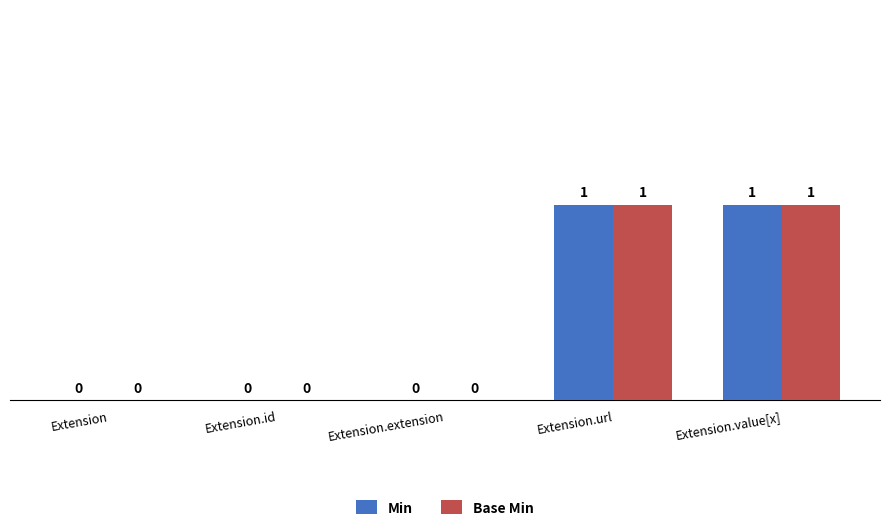

True or false: Base Min has a value of 1 at Extension.url.

True